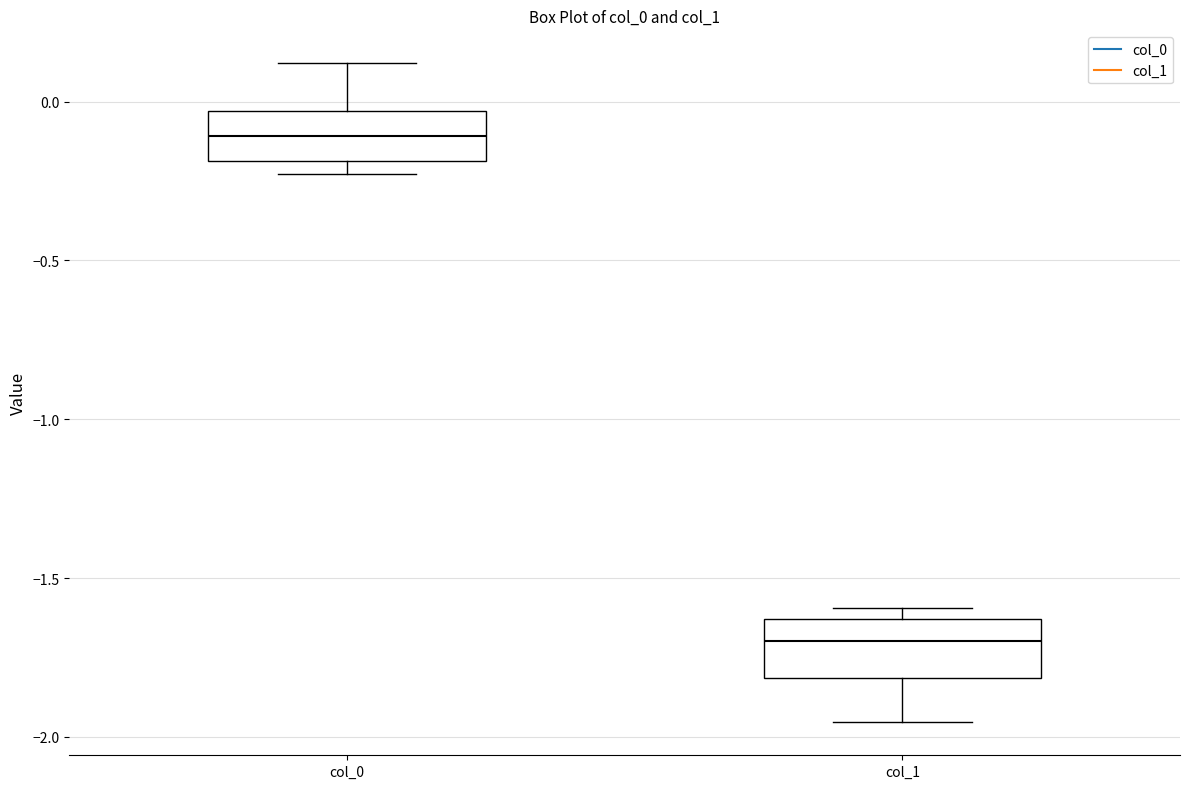

Which box has the lowest median line?

col_1